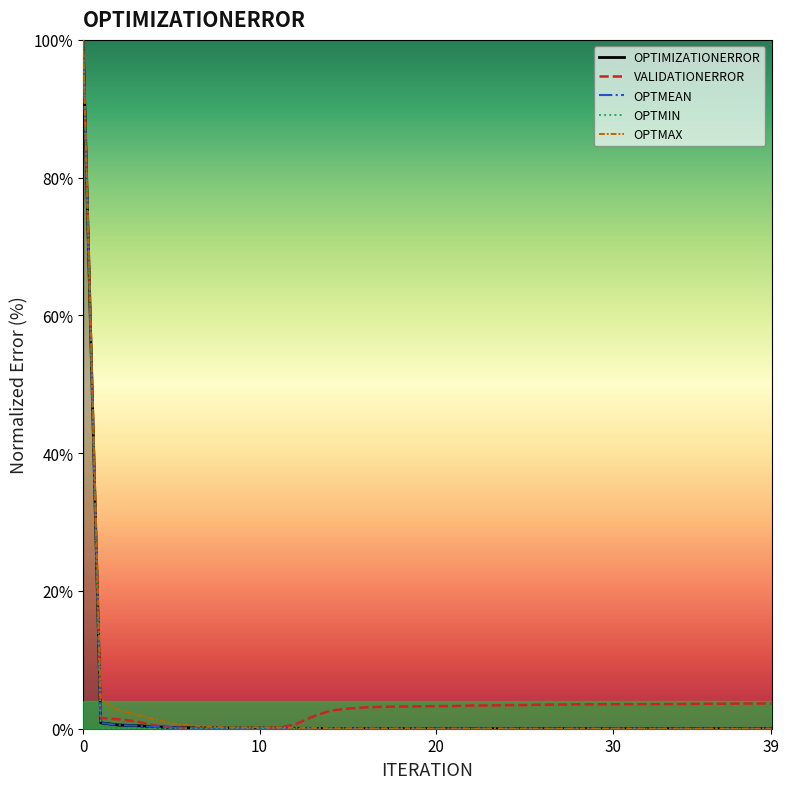

What is the sum of the OPTMEAN values at 10 and 33?

0.1